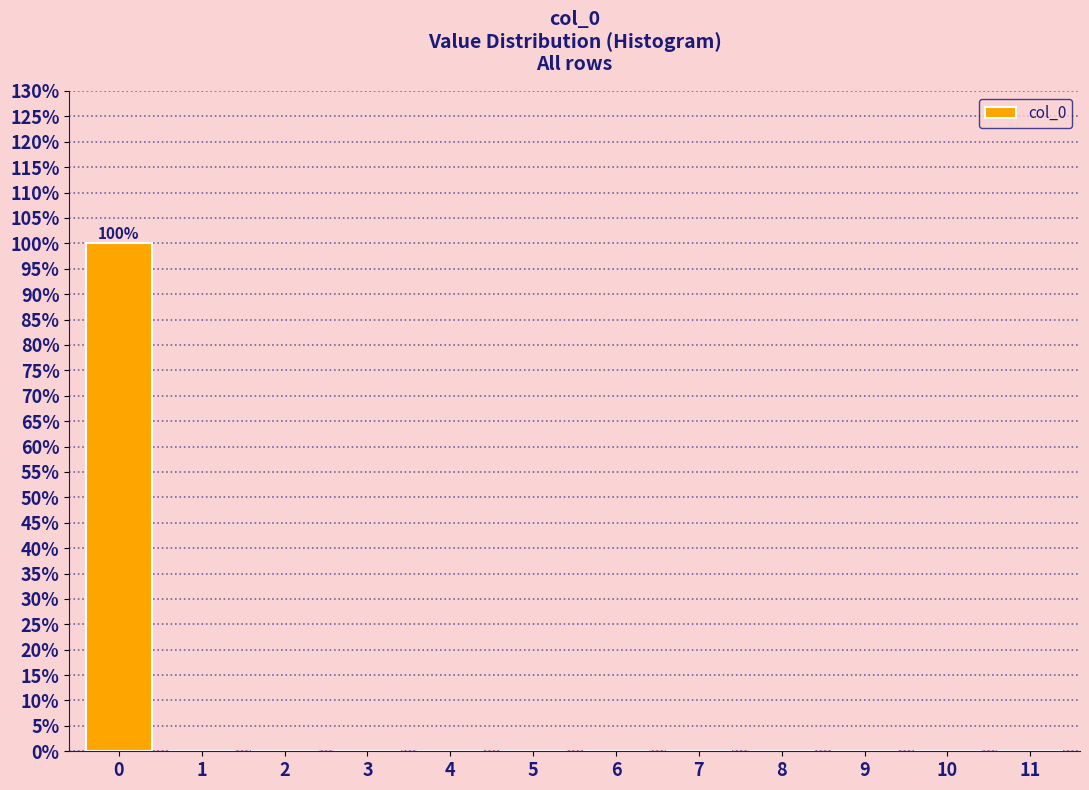

Reading left to right, list all the values displayed in this chart.

0=100	1=0	2=0	3=0	4=0	5=0	6=0	7=0	8=0	9=0	10=0	11=0